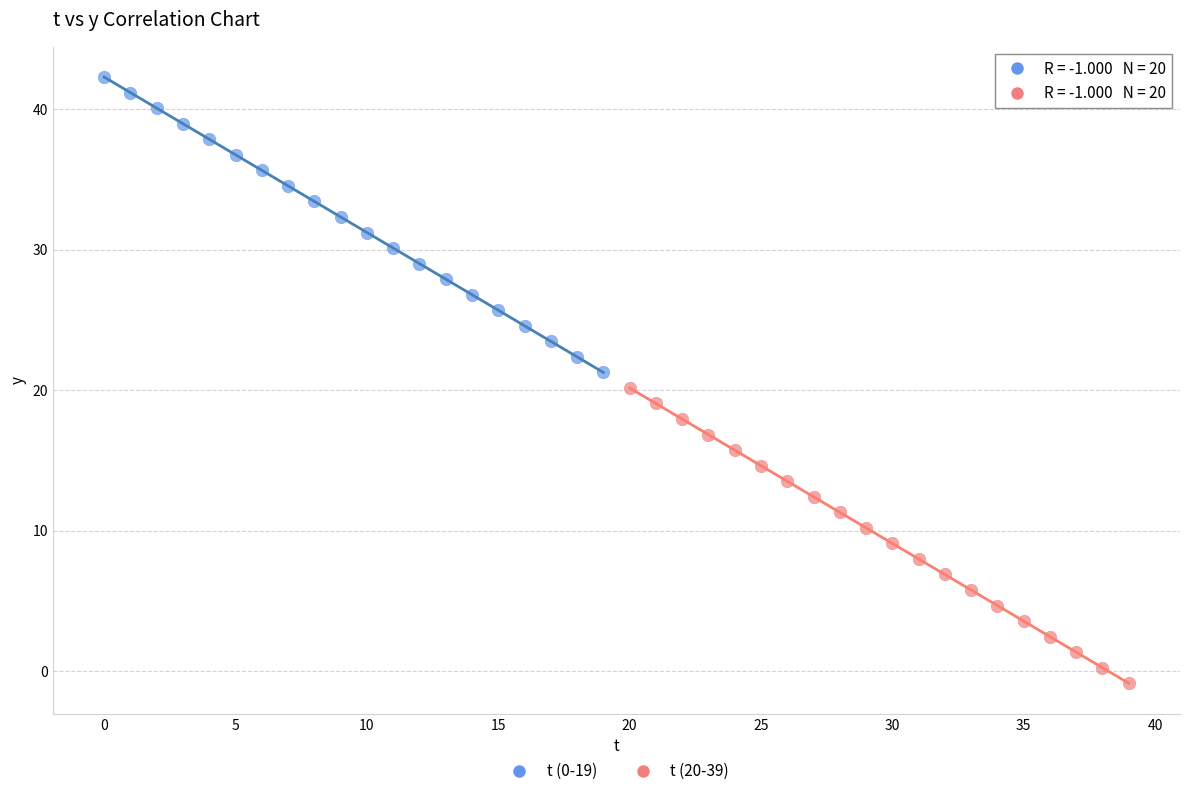

What are all the series names shown in the legend?

t (0-19), t (20-39)